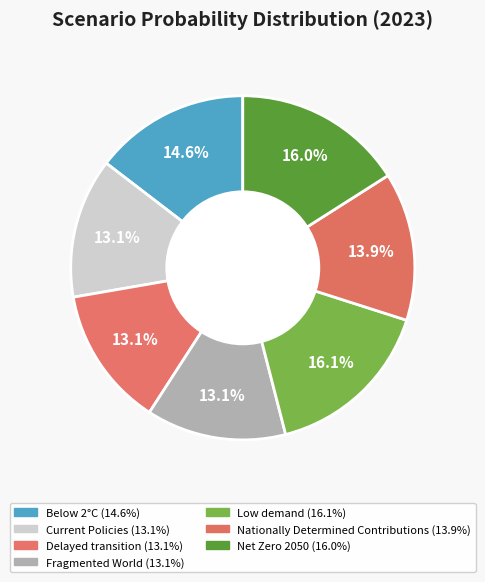

Does Current Policies represent more than half of the total?

No